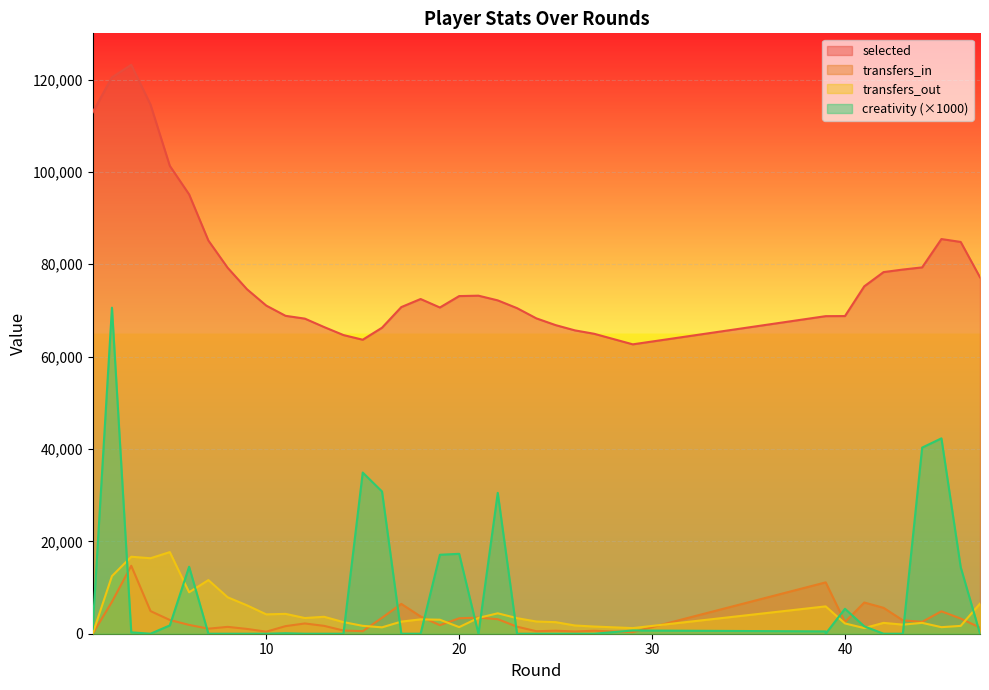

At which label is transfers_in closest to 7357?

2